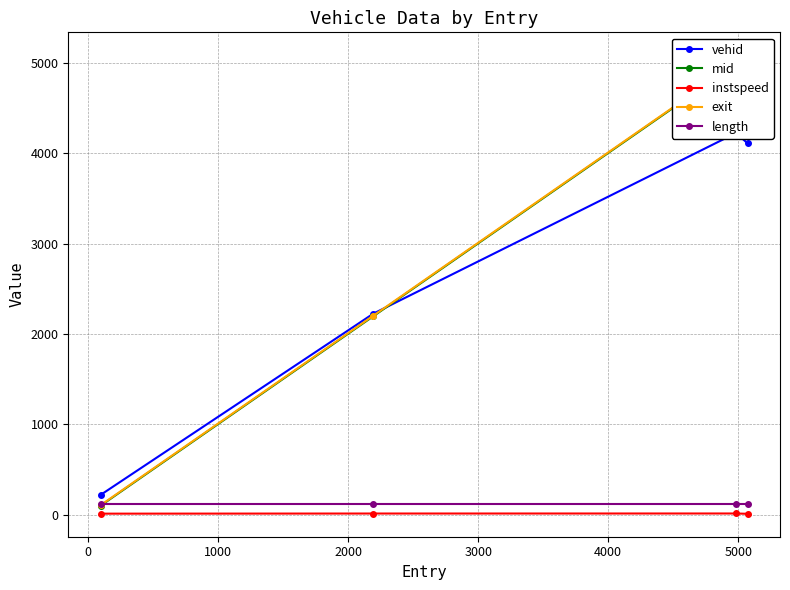

True or false: instspeed and mid intersect in this chart.

False